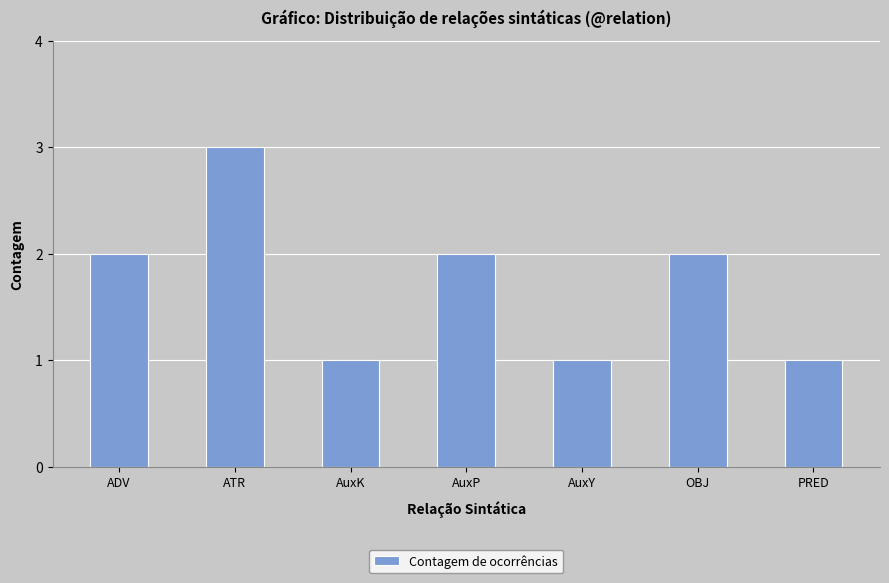

How many categories are shown in the chart?

7